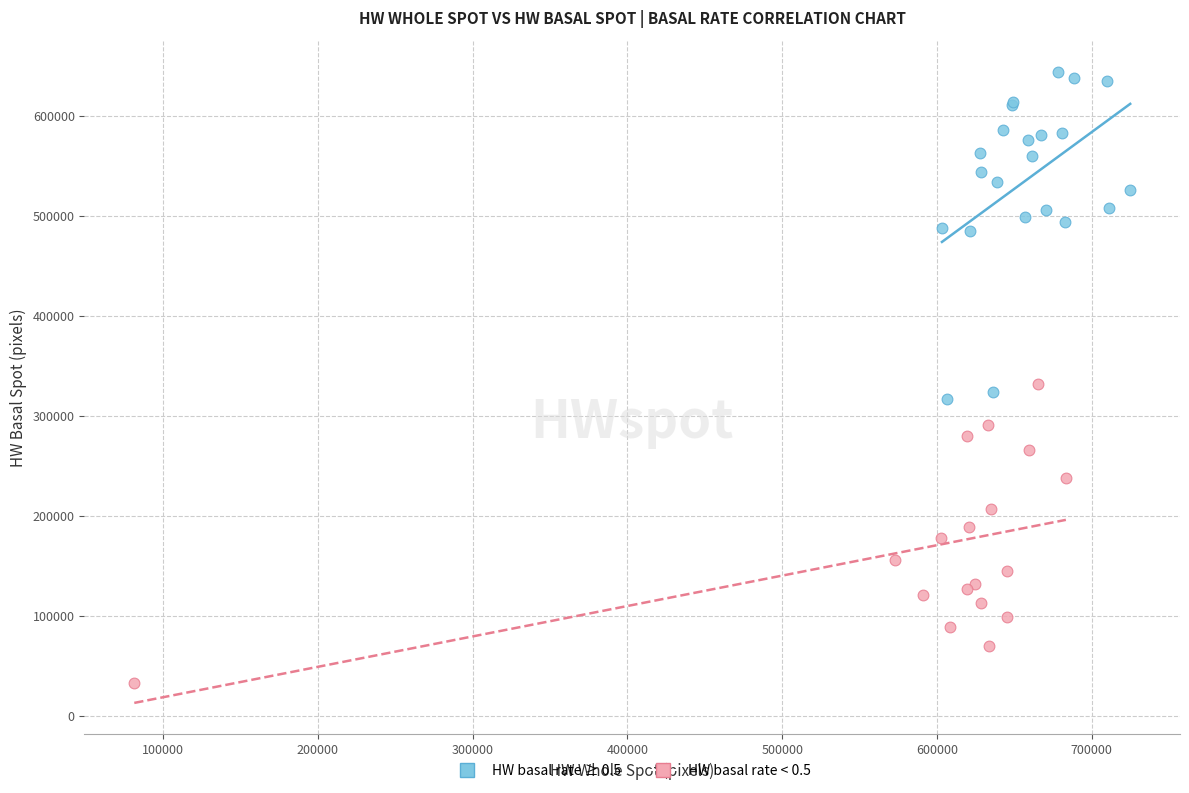

Which series contains the lowest Y value?

HW basal rate < 0.5